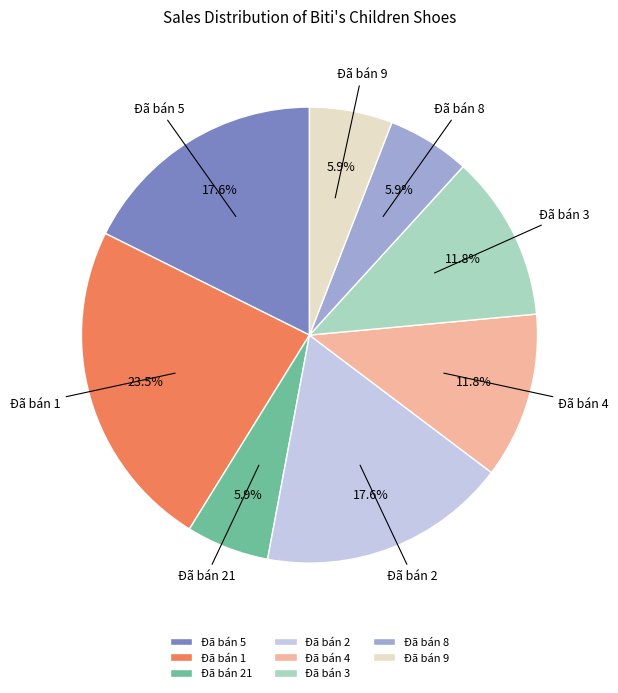

What is the largest slice in the pie chart?

Đã bán 1